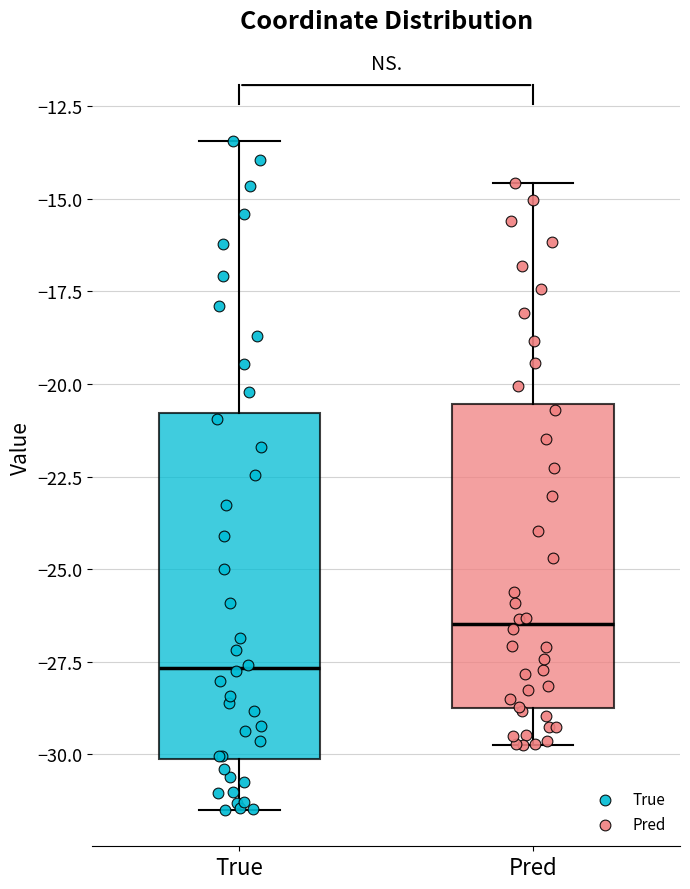

Reading left to right, transcribe this box plot: for each box, give where its median line is, the range the box spans, and where its two whiskers end, as read against the y-axis. The values are not printed on the chart, so give them approximately, as read against the axis.

True: median -27.5, box -30.0 to -21.0, whiskers -31.5 to -13.5
Pred: median -26.5, box -29.0 to -20.5, whiskers -29.5 to -14.5